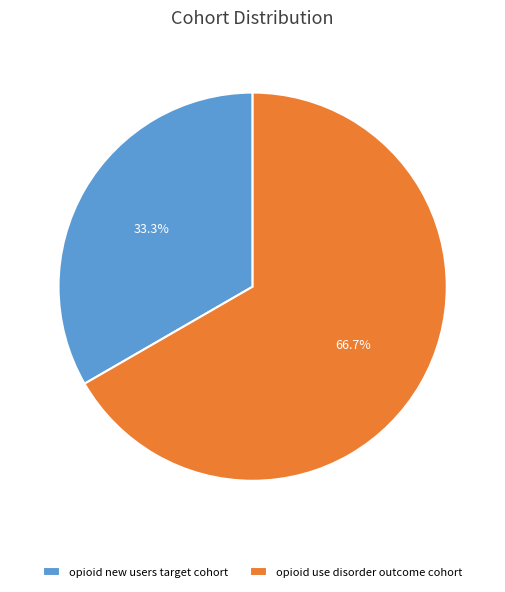

What percentage is the opioid use disorder outcome cohort slice, to the nearest percent?

67%